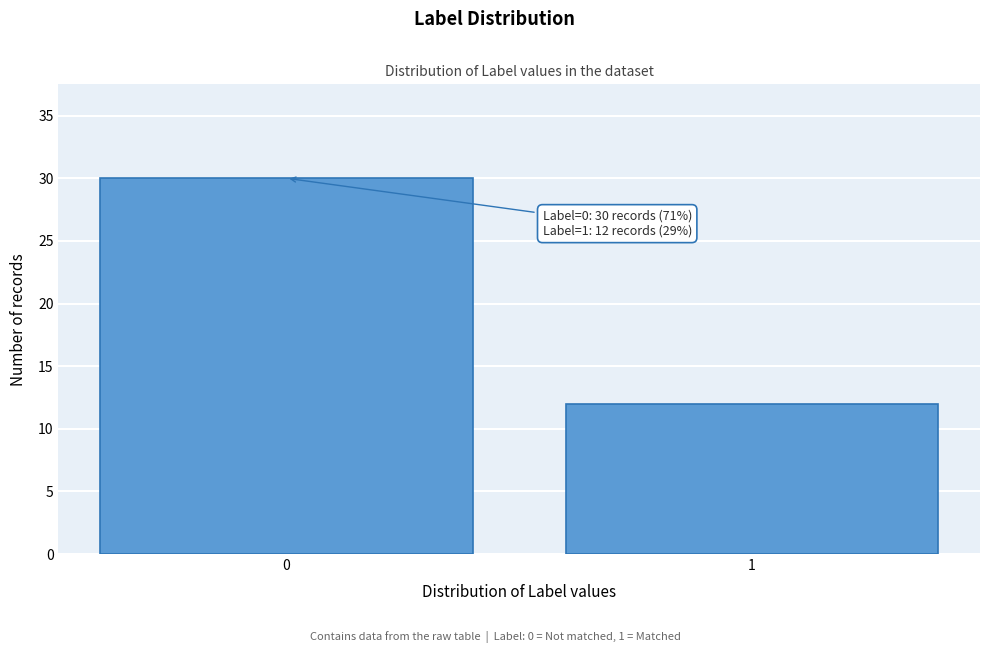

Reading right to left, what are all the values shown in this chart?

1=12	0=30